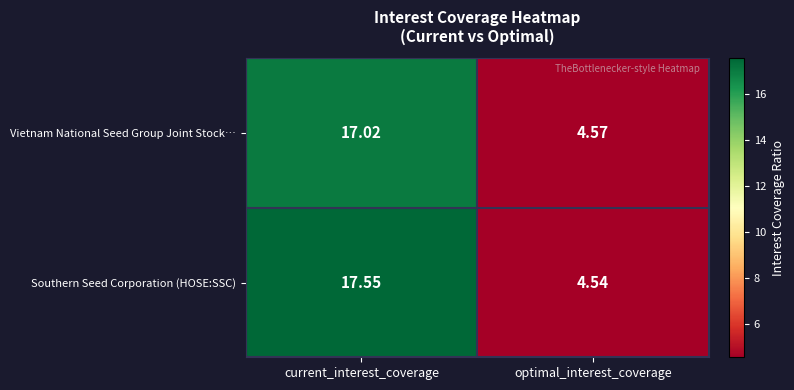

Where is Southern Seed Corporation (HOSE:SSC) nearest to the value 11?

optimal_interest_coverage